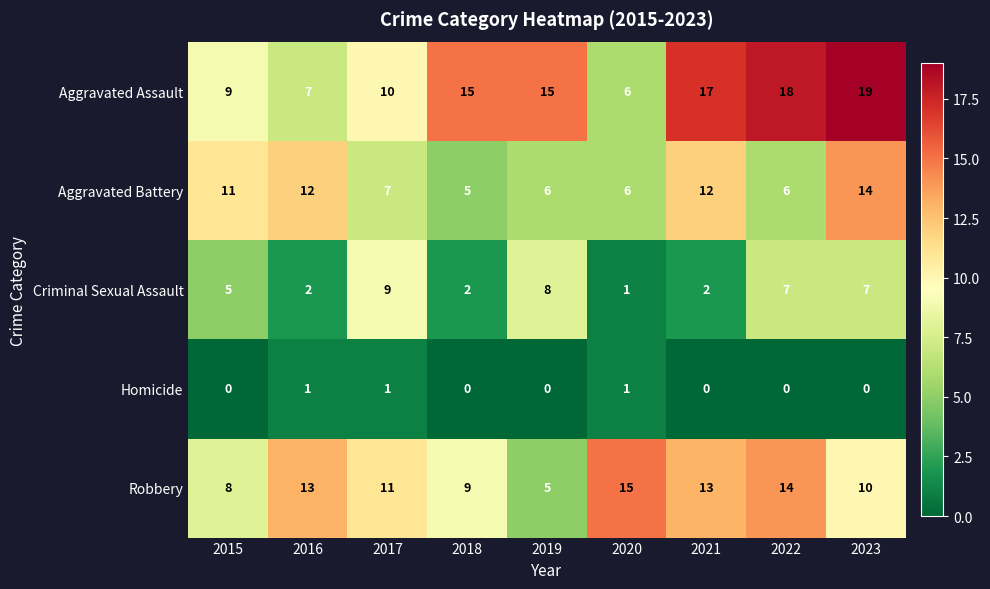

At which category is the sum across all series the highest?

2023